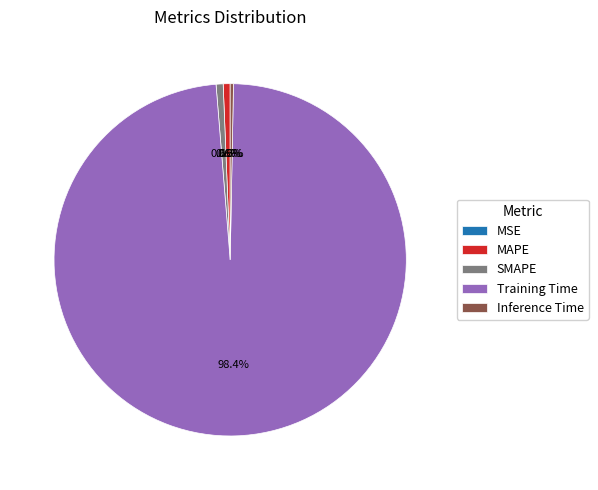

Is it true that MAPE is 13% of the pie?

False